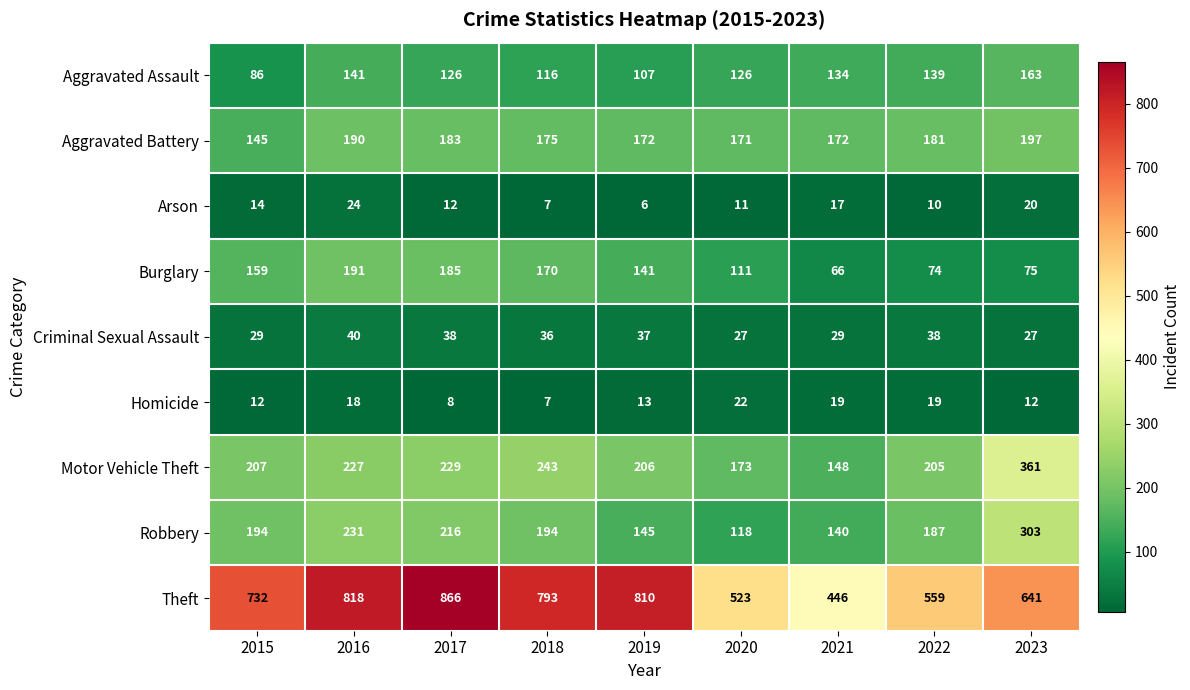

What is the total value across all series at 2021?

1171